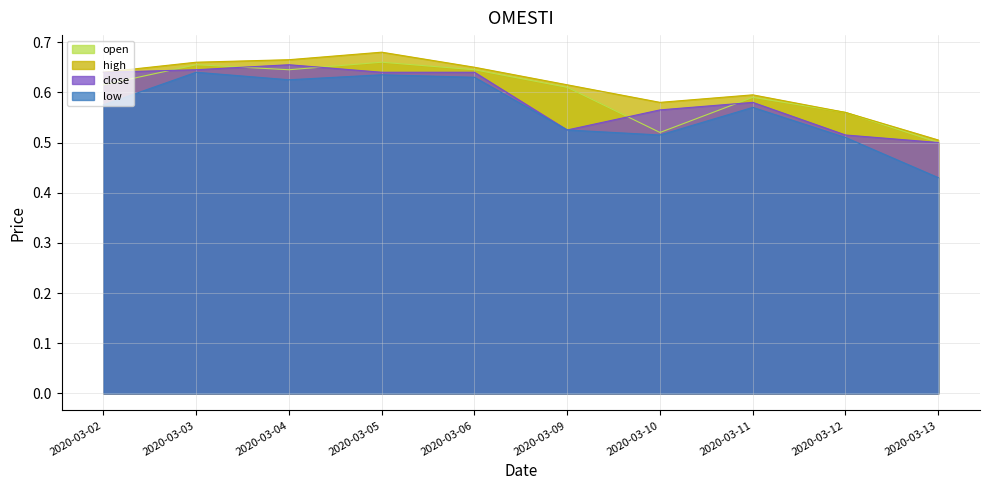

Between 2020-03-11 and 2020-03-12, which series saw the biggest shift?

close